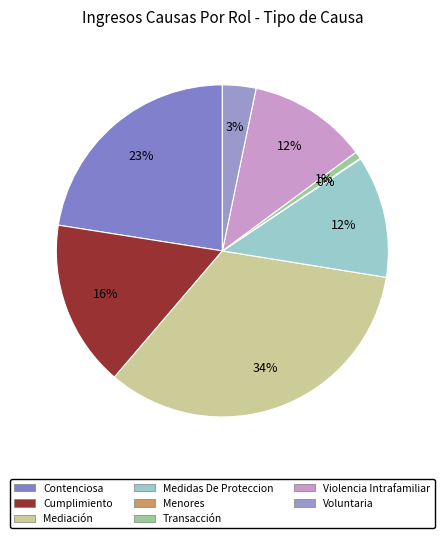

Count the number of slices in the pie.

8